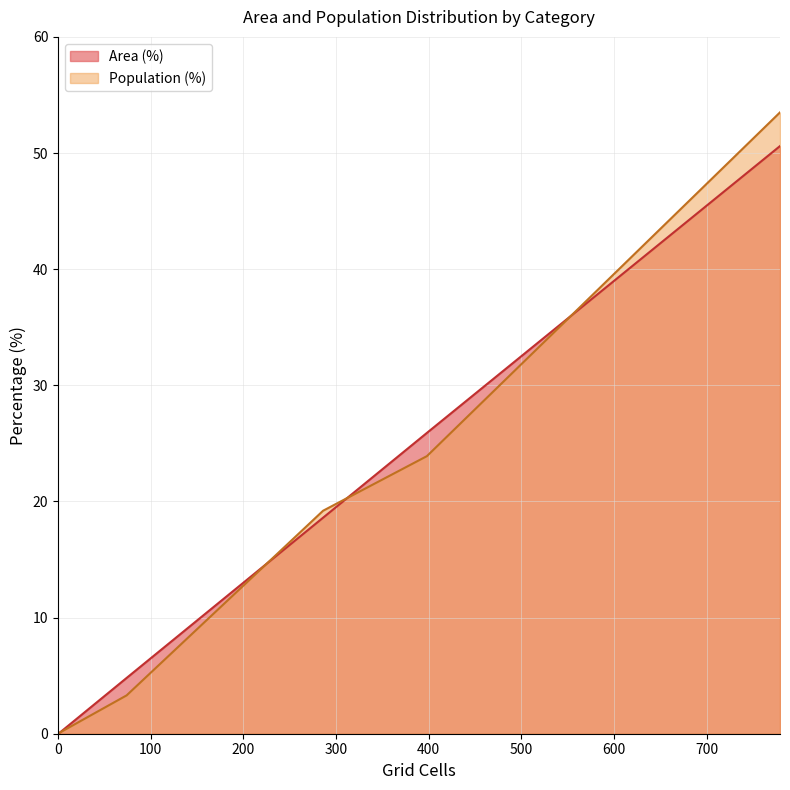

Reading left to right, extract all data points from this chart.

Area (%): High (30+ min)=4.8	Medium (20-30 min)=18.6	Low (10-20 min)=25.9	Only CT reachable within 60 min=0.0	Neither reachable within 60 min=0.1	Likely irrelevant (<10 min)=50.6
Population (%): High (30+ min)=3.3	Medium (20-30 min)=19.2	Low (10-20 min)=23.9	Only CT reachable within 60 min=0.0	Neither reachable within 60 min=0.1	Likely irrelevant (<10 min)=53.5